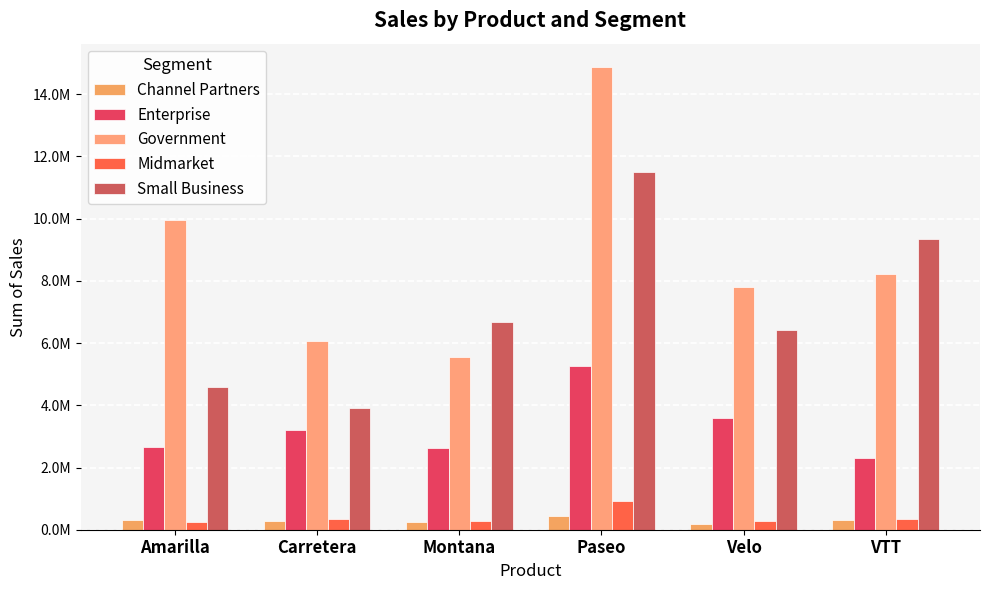

Which series has the widest spread of values?

Government